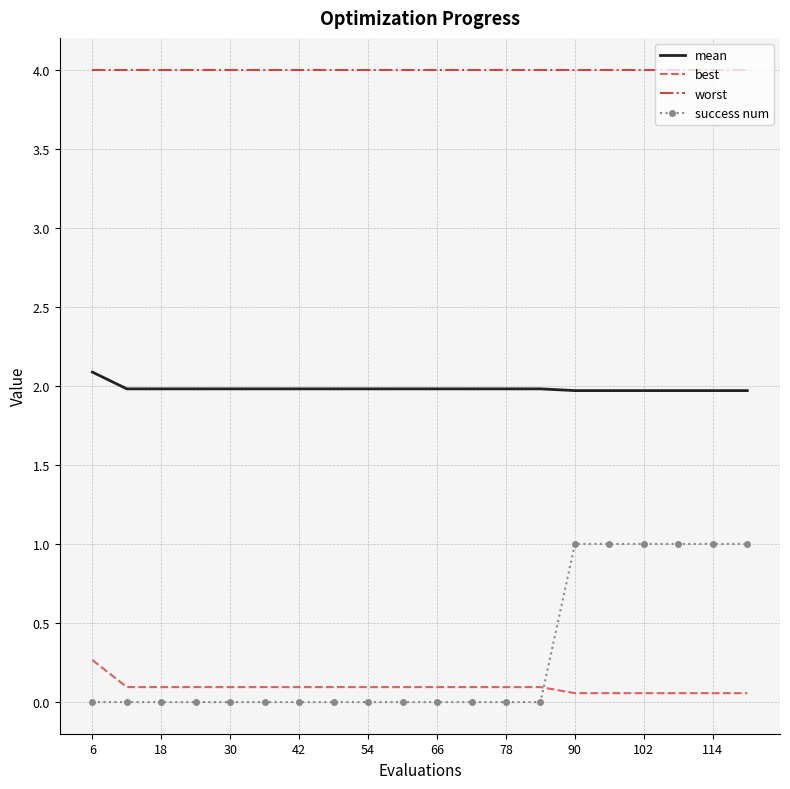

Which series has the largest total across all categories?

worst